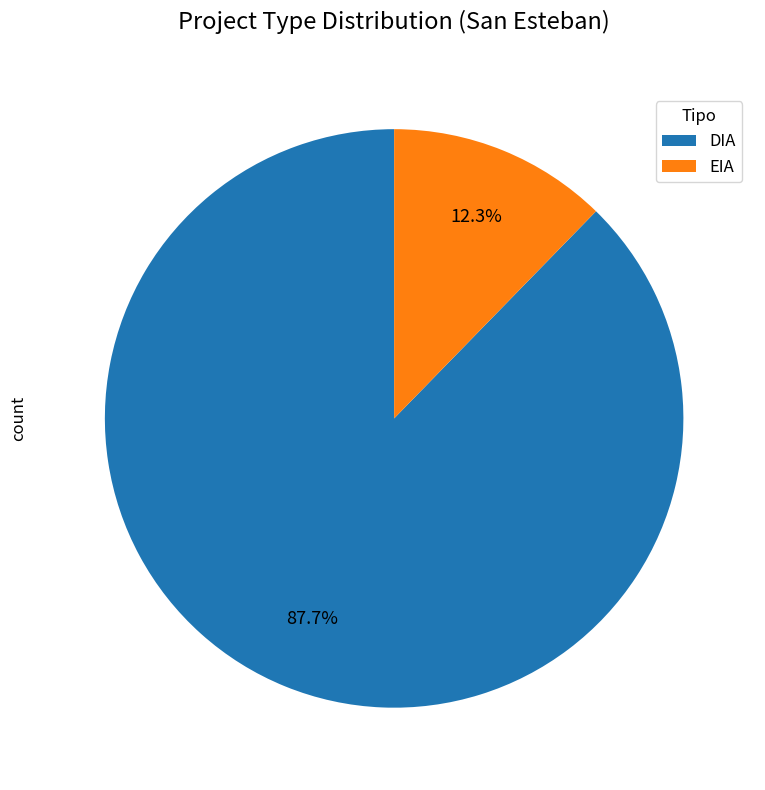

What percentage is NOT represented by DIA?

12.3%